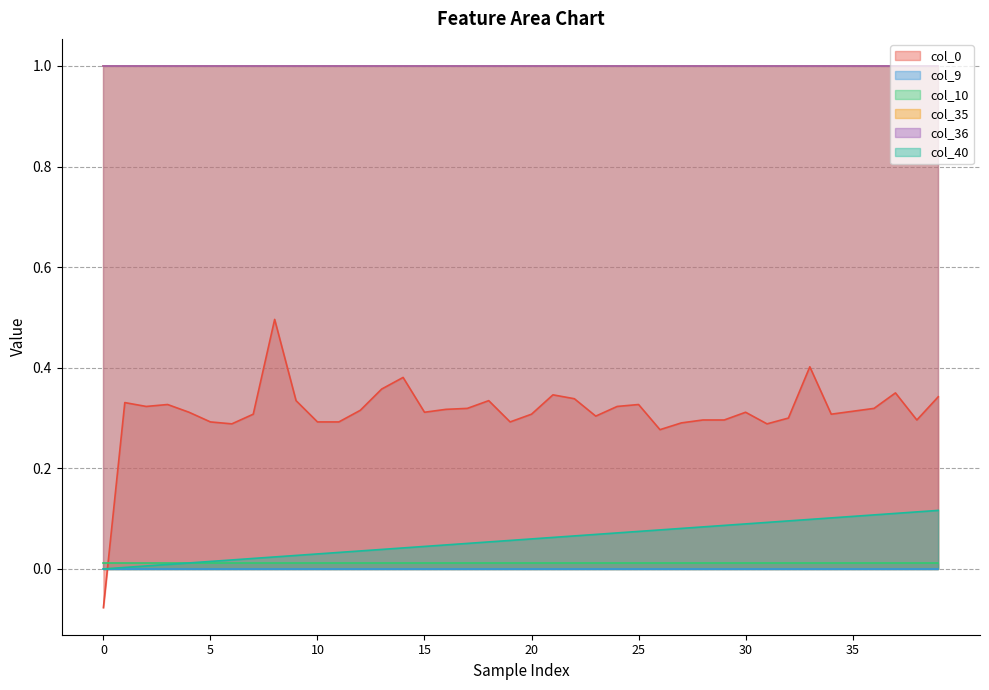

Which series has the largest total across all categories?

col_35